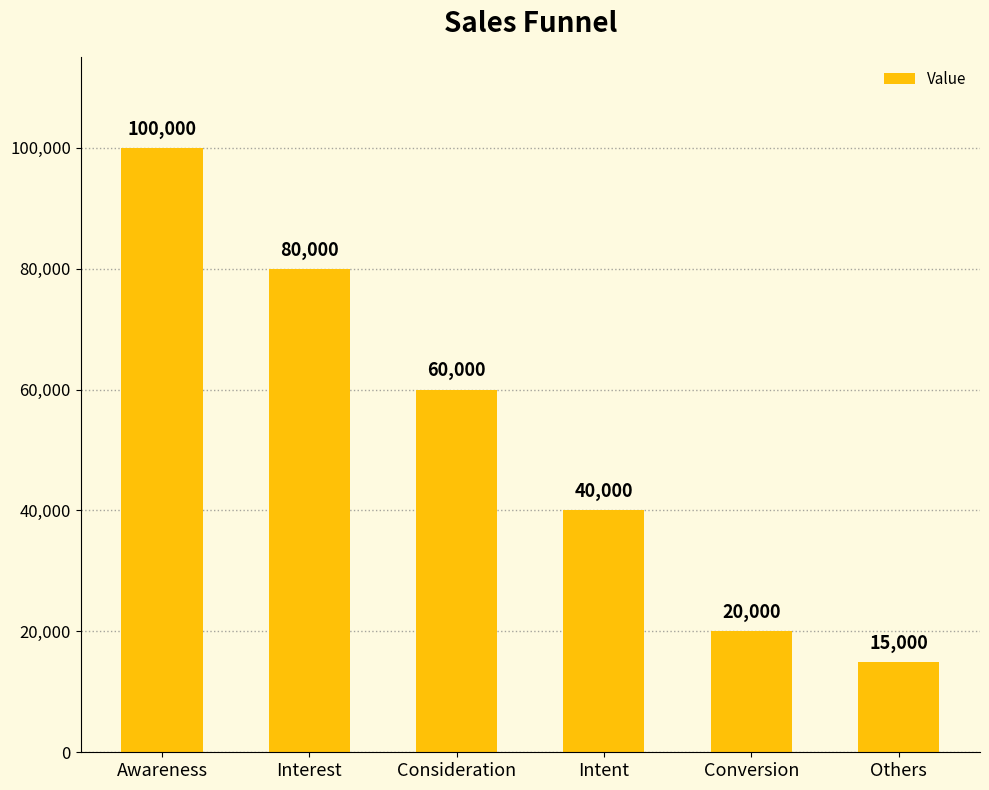

What is the difference between the maximum and minimum values?

85000